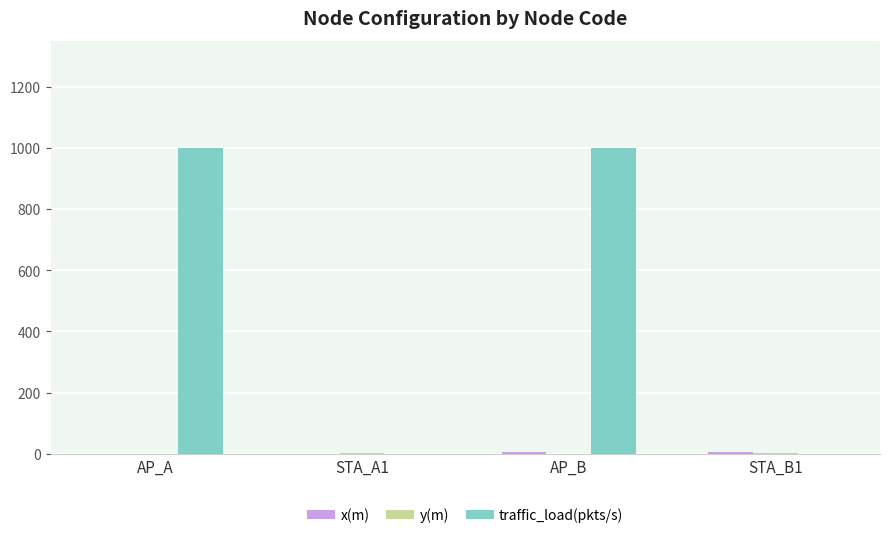

Are the bars horizontal?

No